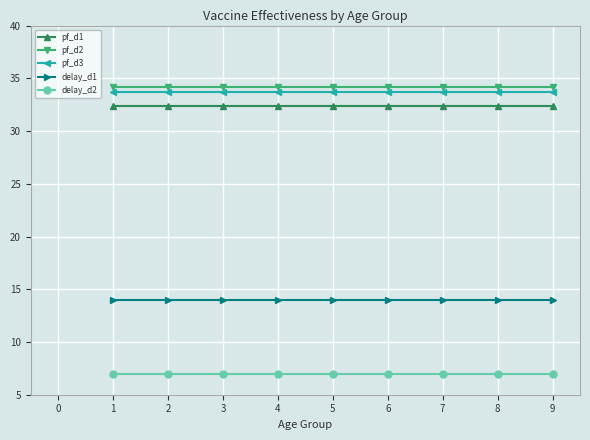

The pf_d3 series shows 33.7 at 6. True or false?

True